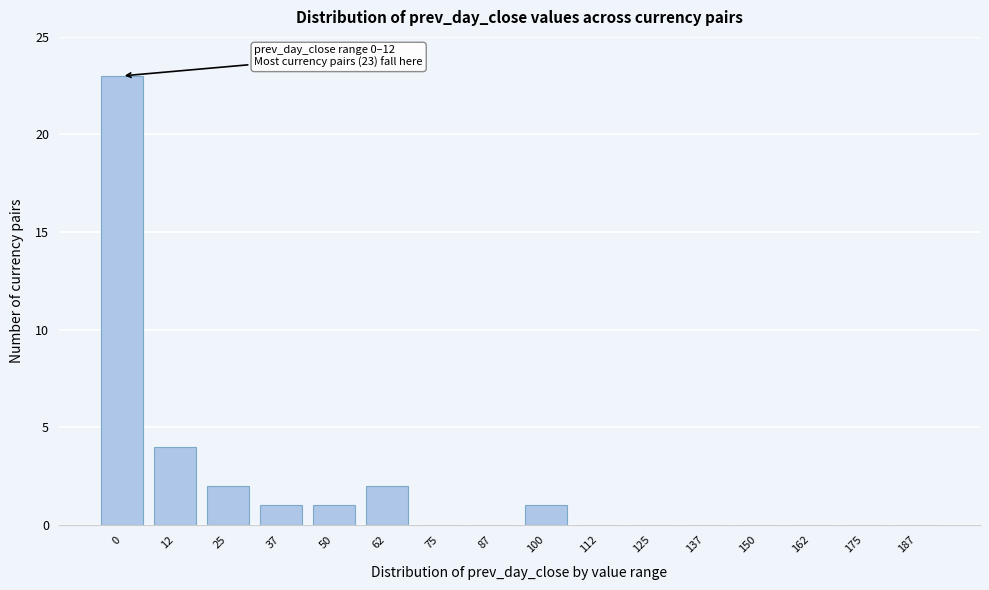

Reading left to right, what are all the values shown in this chart?

0=23	12=4	25=2	37=1	50=1	62=2	75=0	87=0	100=1	112=0	125=0	137=0	150=0	162=0	175=0	187=0